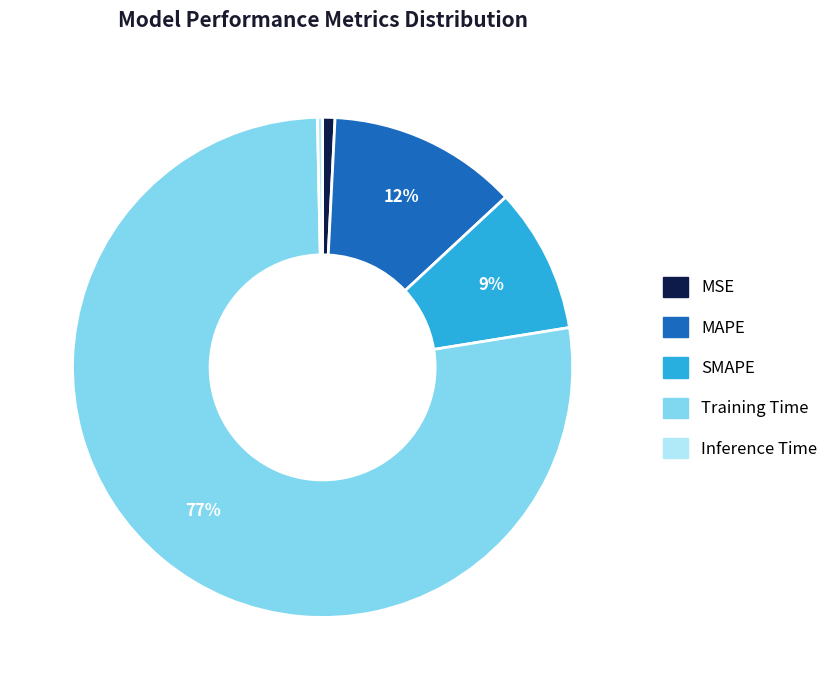

What percentage is the MSE slice, to the nearest percent?

1%